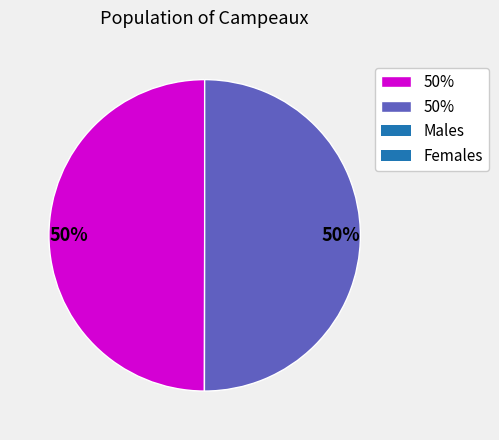

To the nearest percent, what is the average slice percentage?

50%